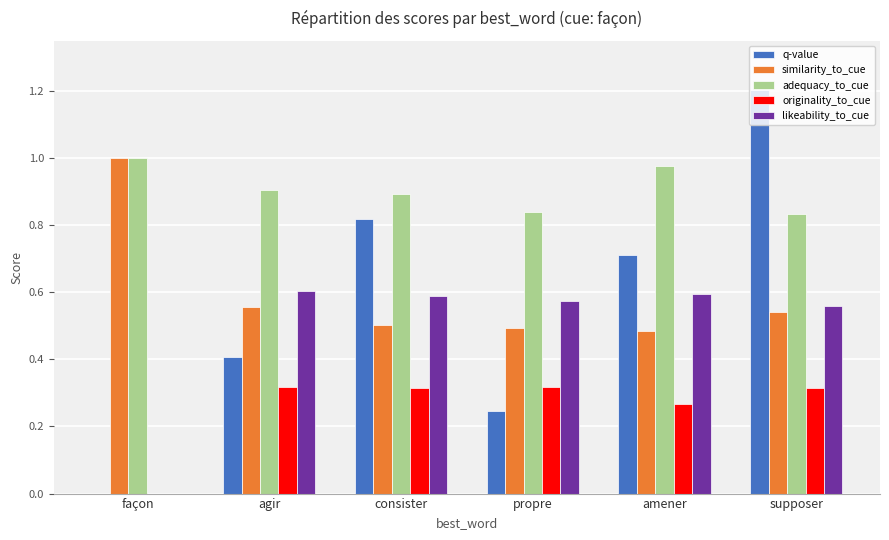

What is the approximate value of adequacy_to_cue at agir?

0.9